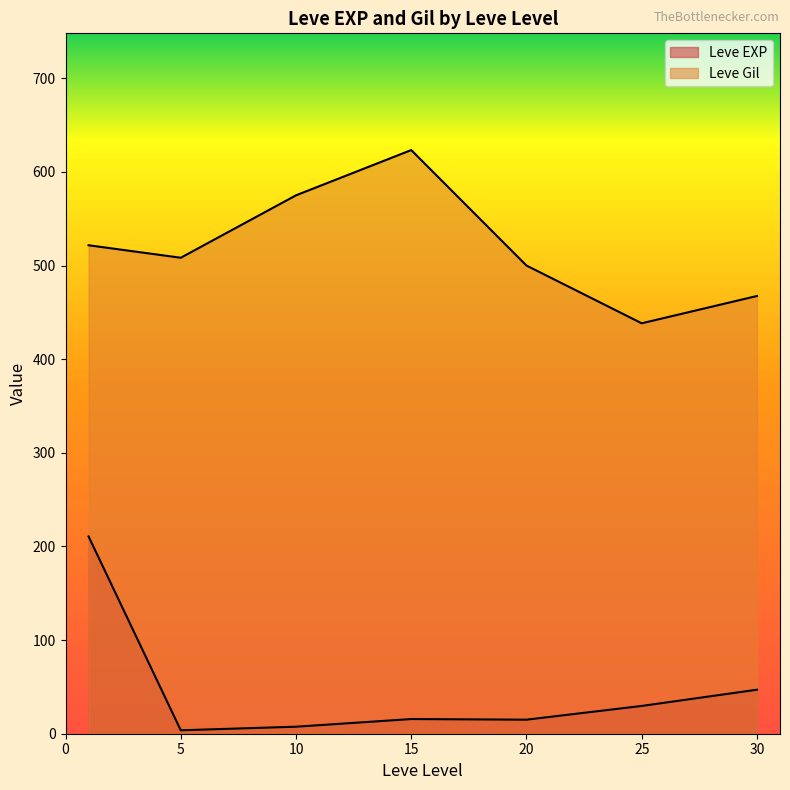

Is it true that Leve Gil equals 1281 at 15?

False